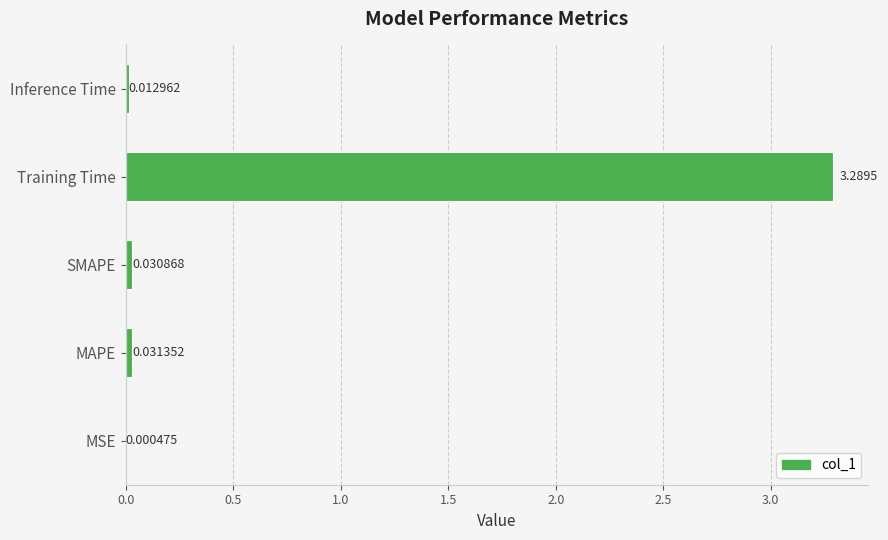

At which category does the chart reach its peak across all series?

Training Time